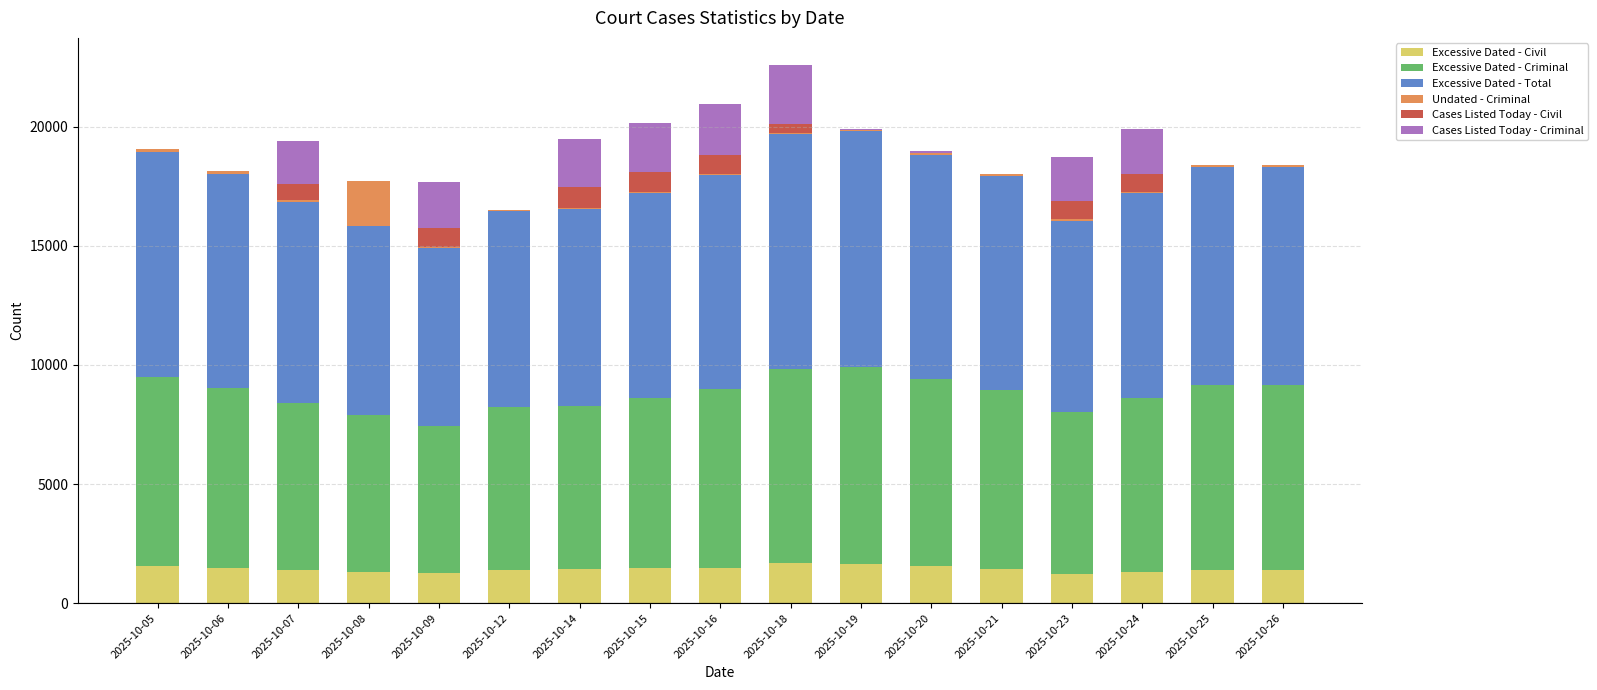

The value of Excessive Dated - Civil at 2025-10-20 is 1545. True or false?

True